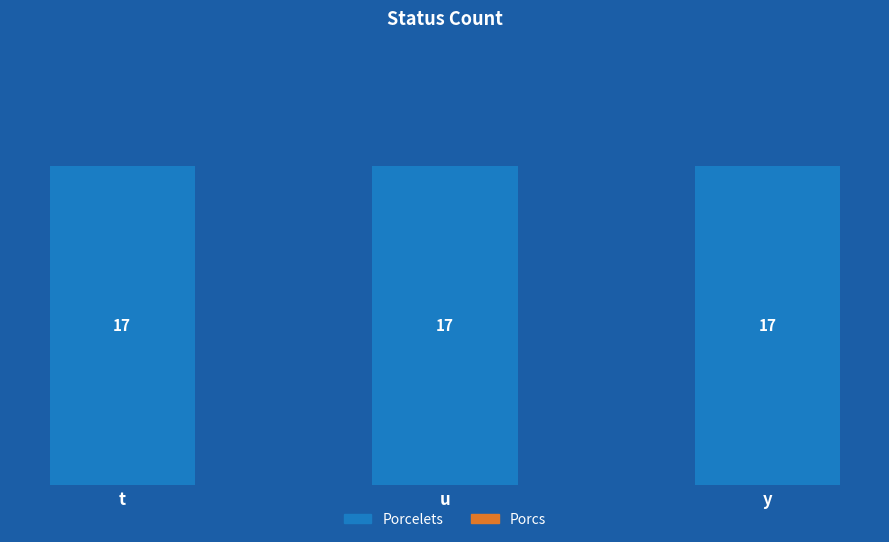

Rank the categories by Porcelets value from highest to lowest.

t, u, y